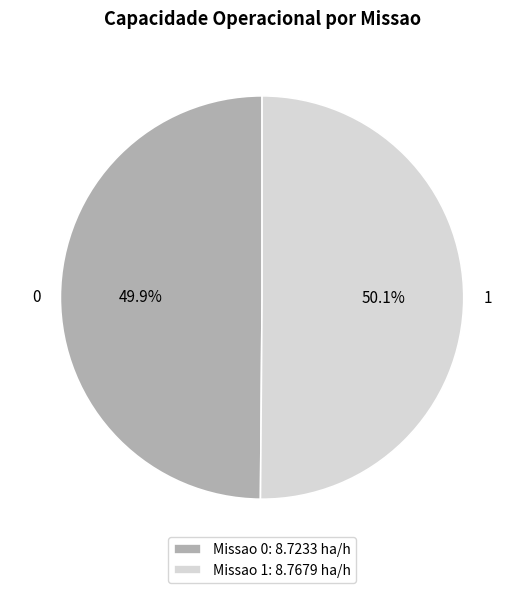

Is there any slice that represents more than half of the pie?

Yes